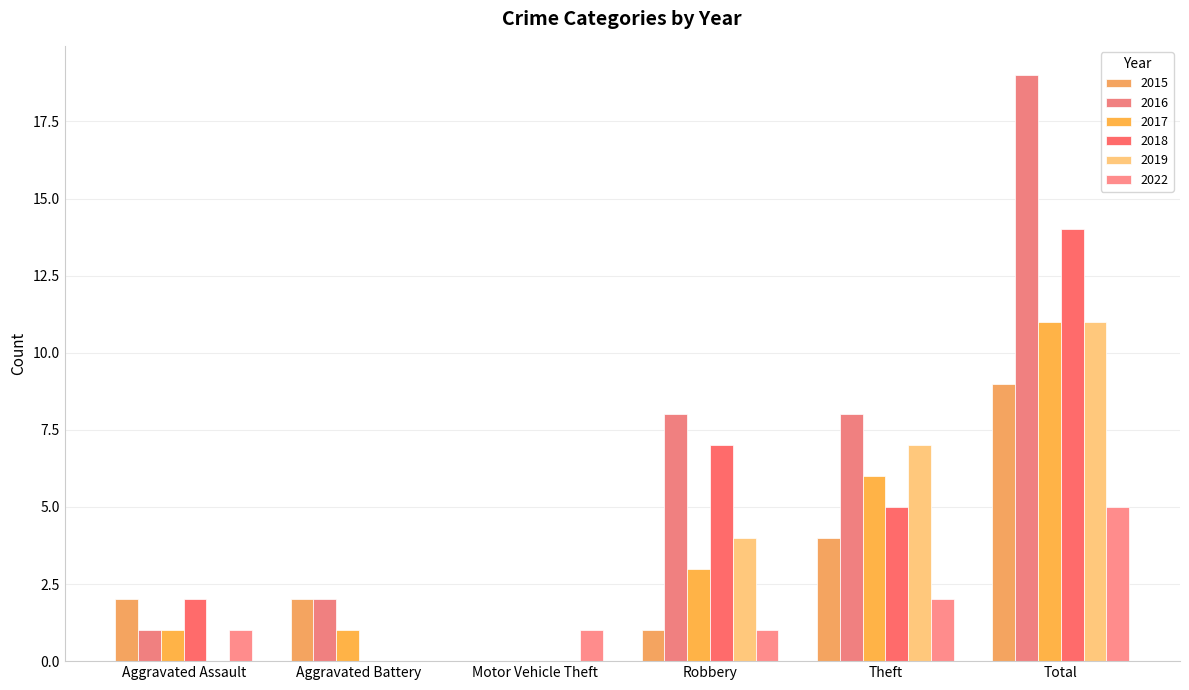

Is it true that 2018 equals 4 at Motor Vehicle Theft?

False